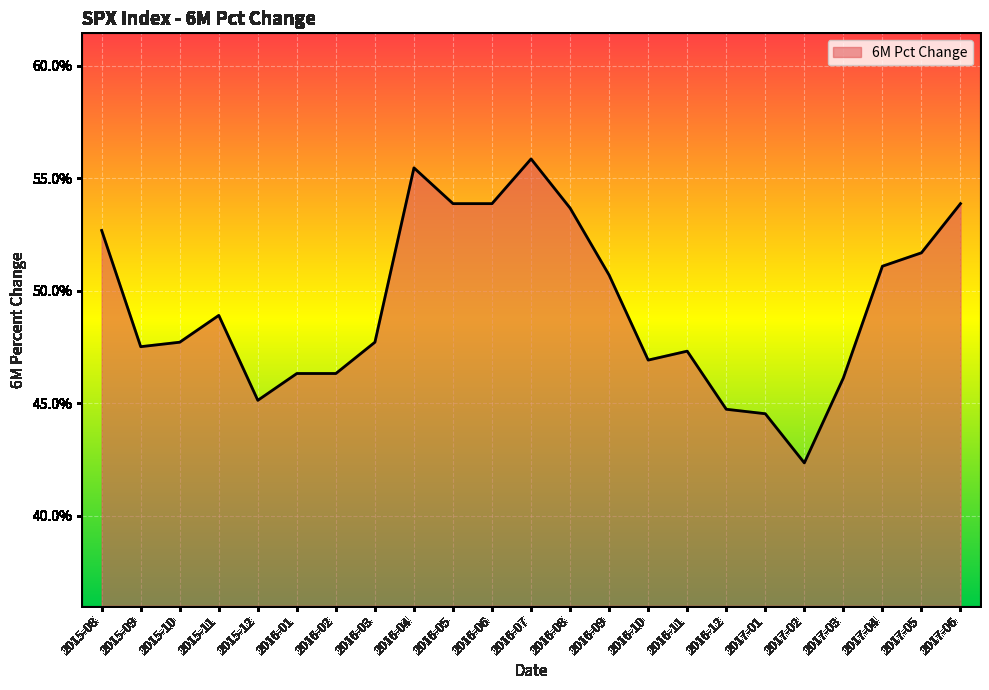

How many points are higher than both their immediate neighbors (excluding endpoints)?

4